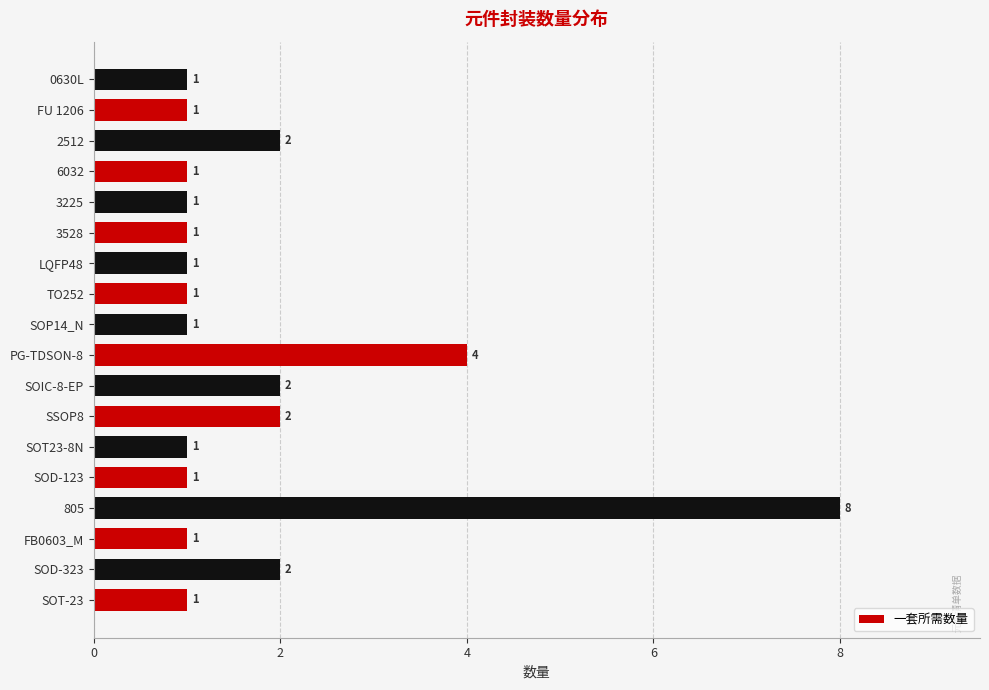

True or false: the data shows 2 at LQFP48.

False